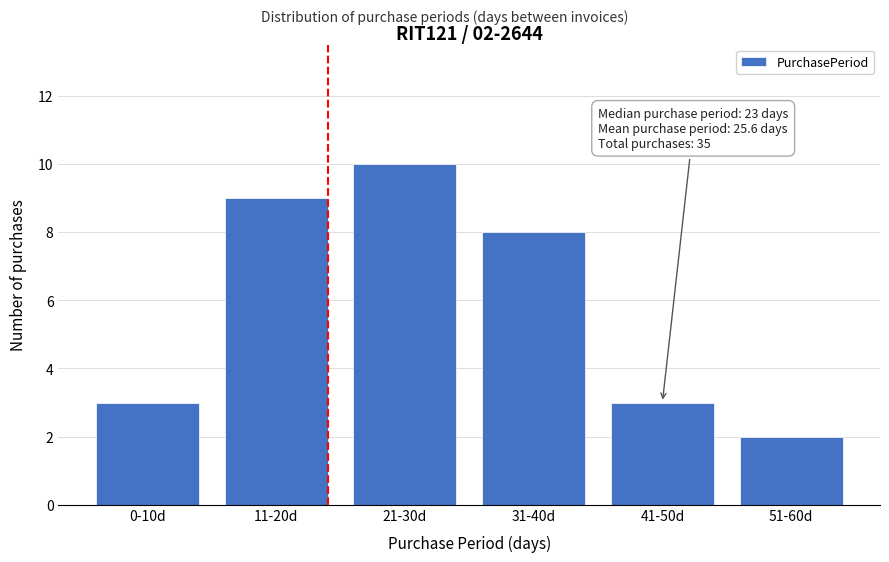

Reading left to right, what are all the values shown in this chart?

3	9	10	8	3	2